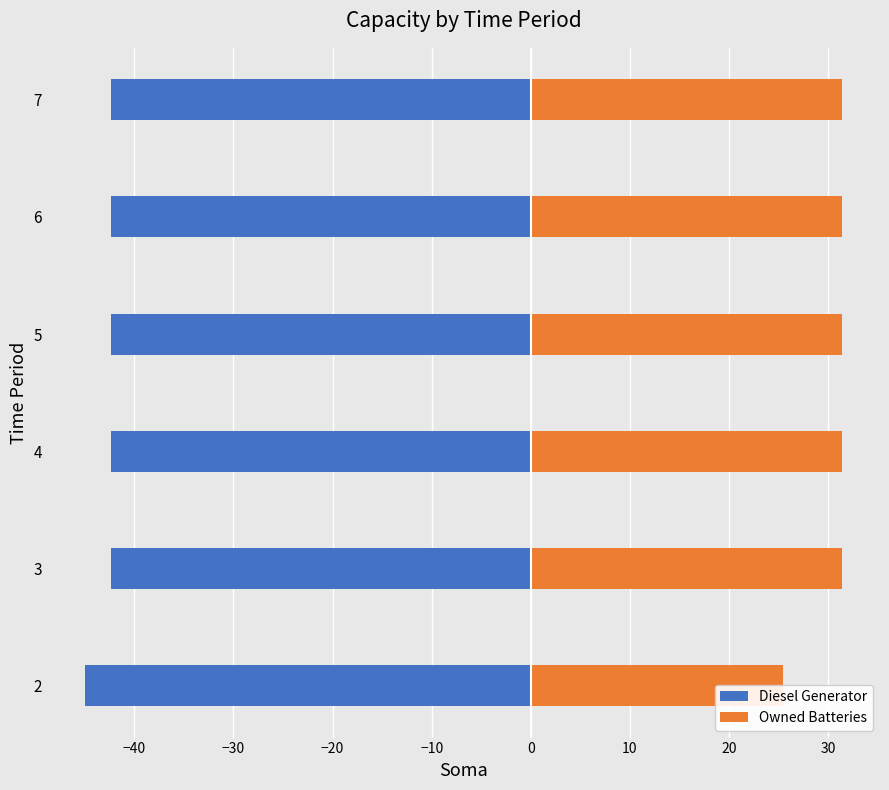

What is the approximate value of Diesel Generator at 3?

-42.4